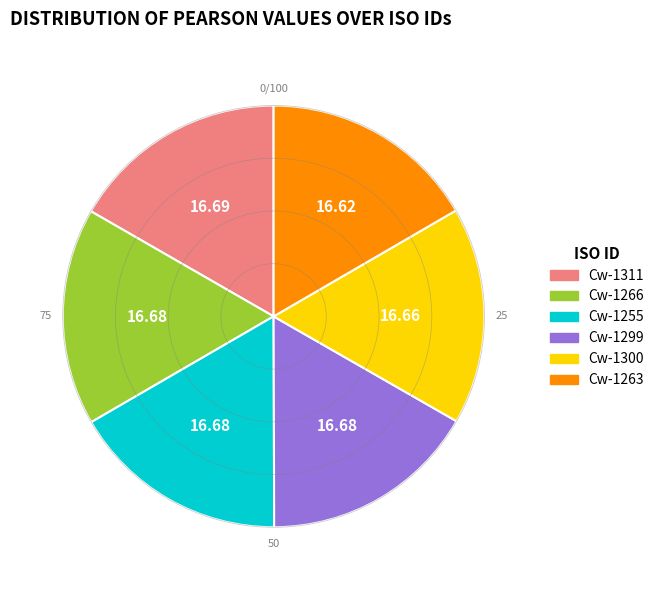

Is Cw-1299 the majority of the pie?

No